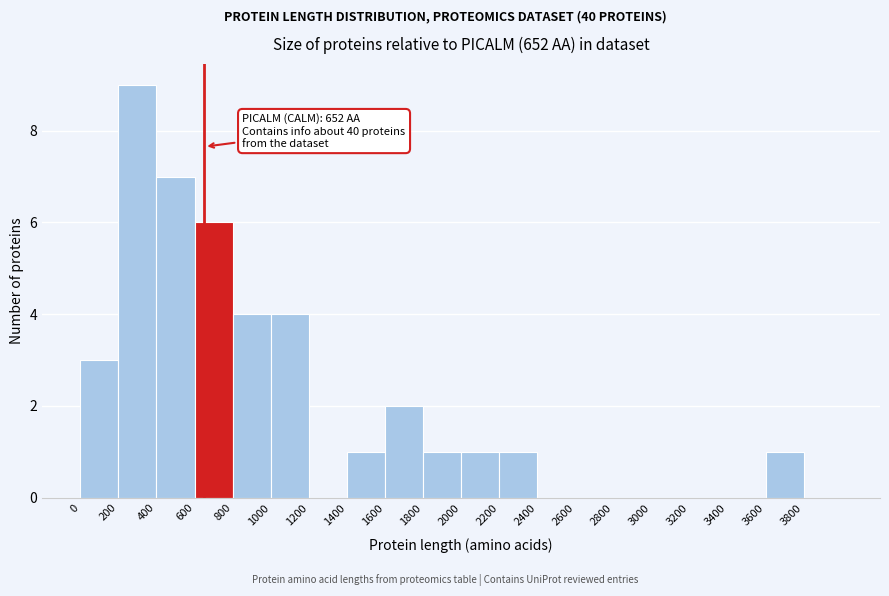

Which range on the x-axis has the tallest bar?

200 to 400